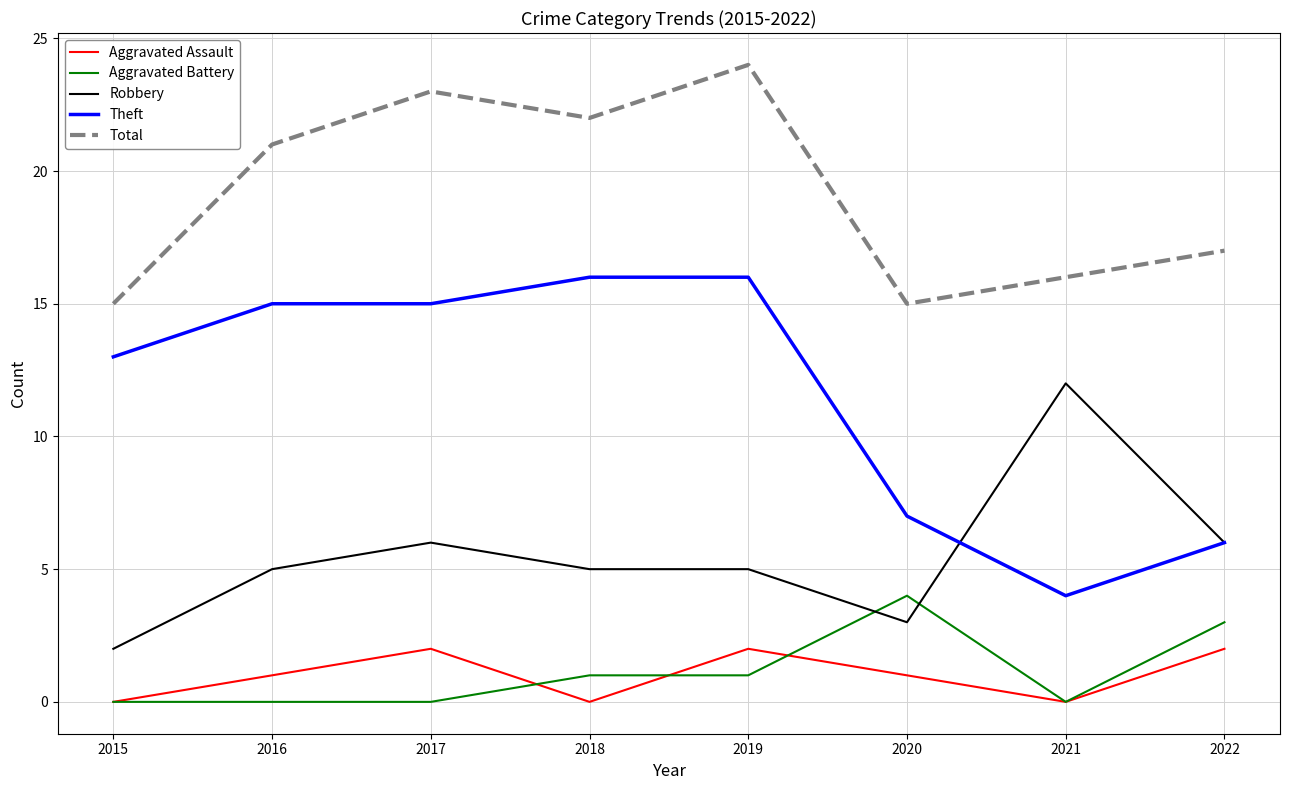

Does the chart have visible grid lines?

Yes